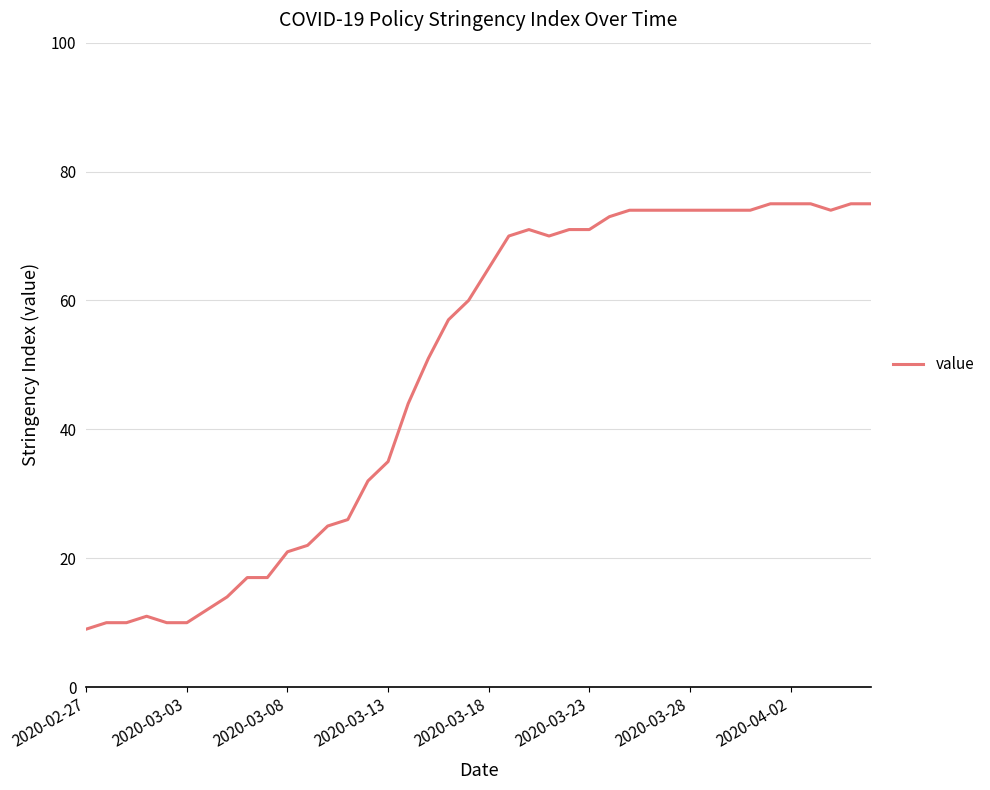

What is the sum of all values?

1951